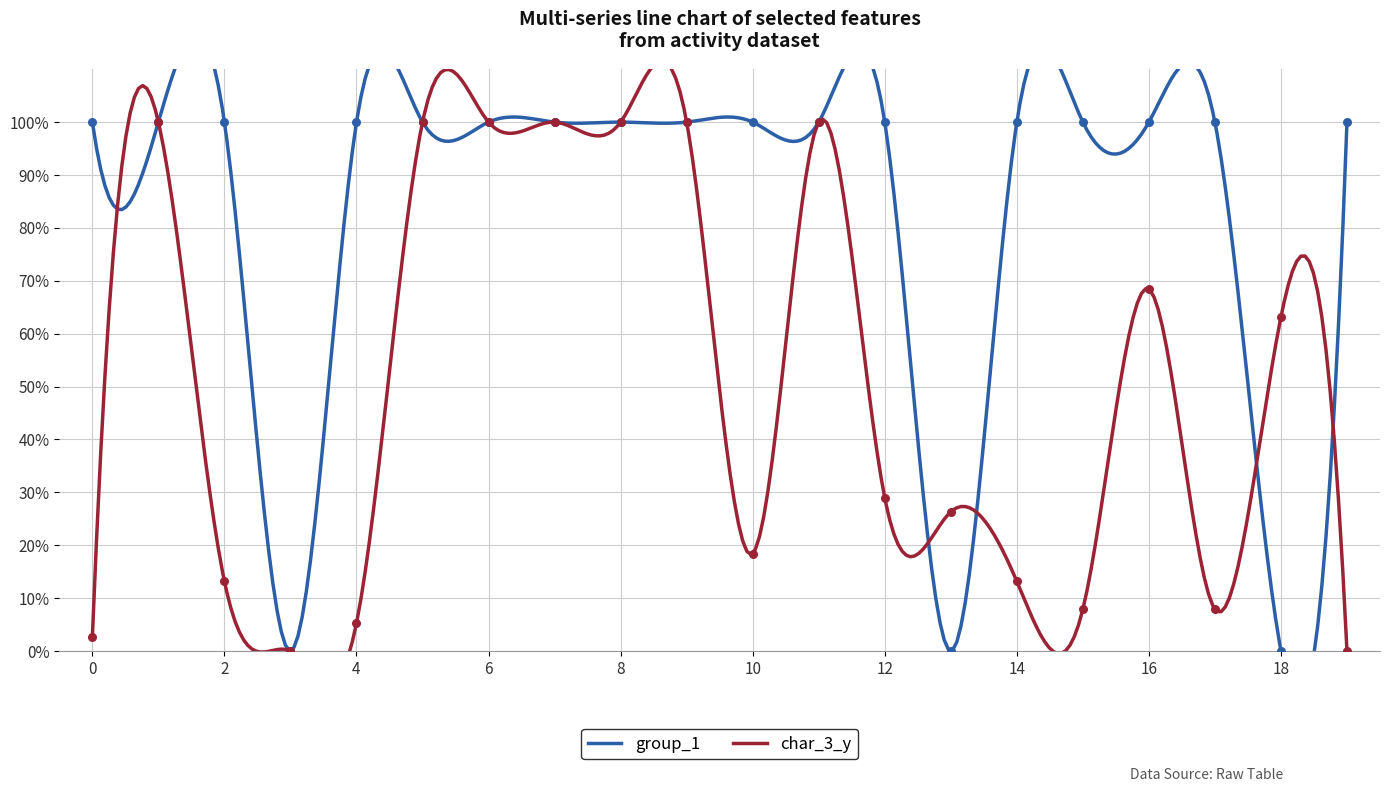

Which series has the largest Y range (max minus min)?

group_1